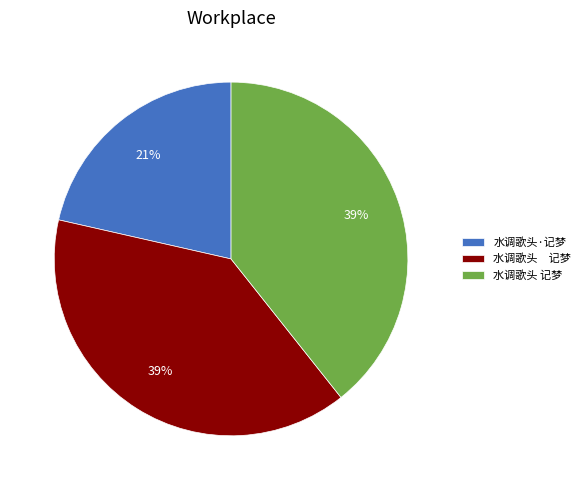

Does any single category account for the majority?

No